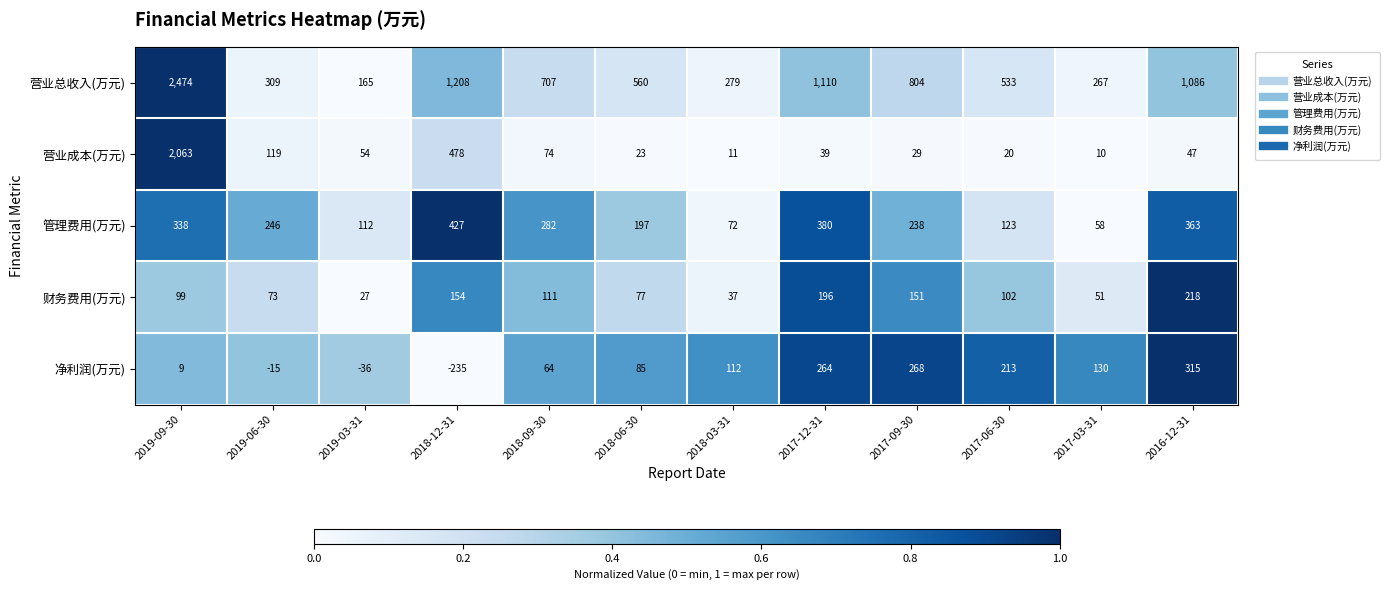

Which series has the widest spread of values?

营业总收入(万元)